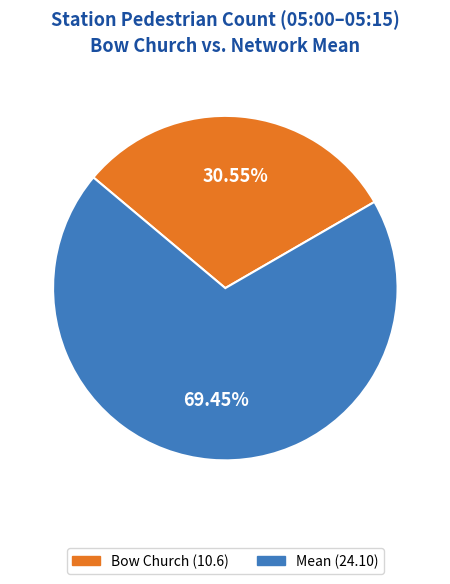

The Mean slice represents 69% of the pie. True or false?

True